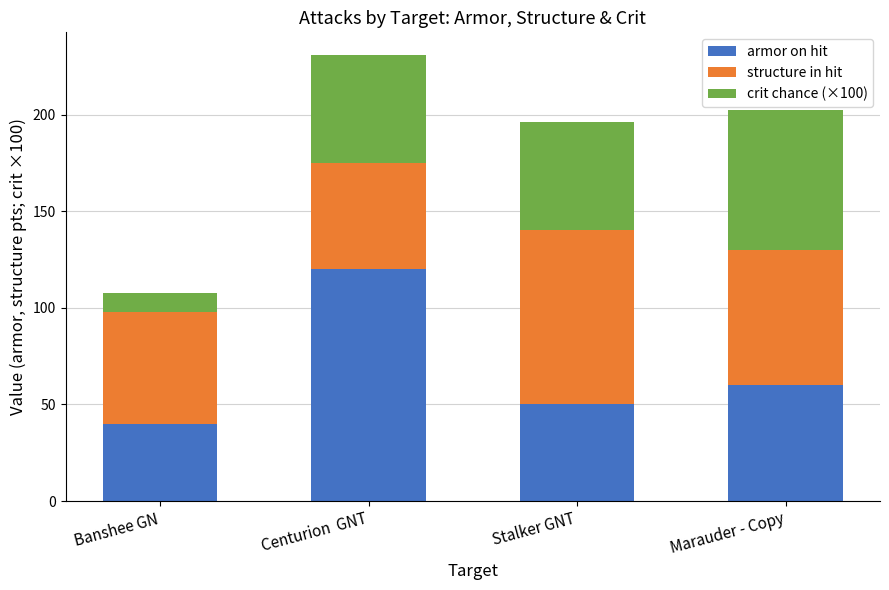

List the labels in order of armor on hit value, smallest first.

Banshee GN, Stalker GNT, Marauder - Copy, Centurion  GNT